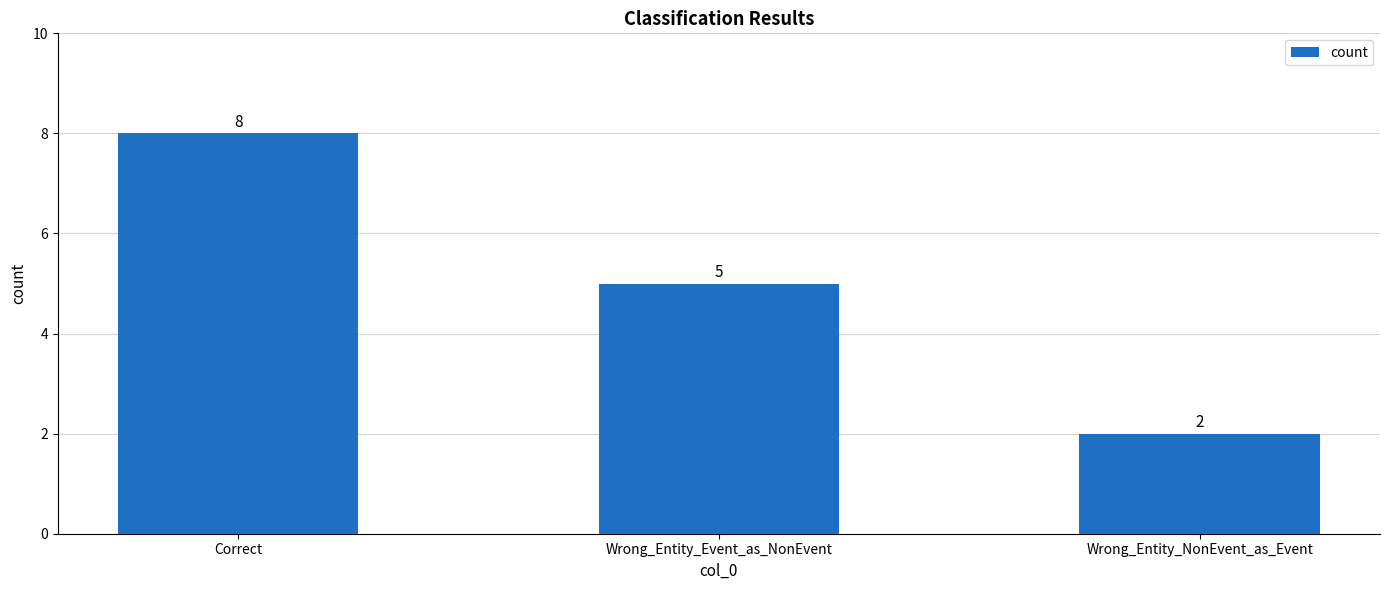

What position from the right is Wrong_Entity_Event_as_NonEvent?

2